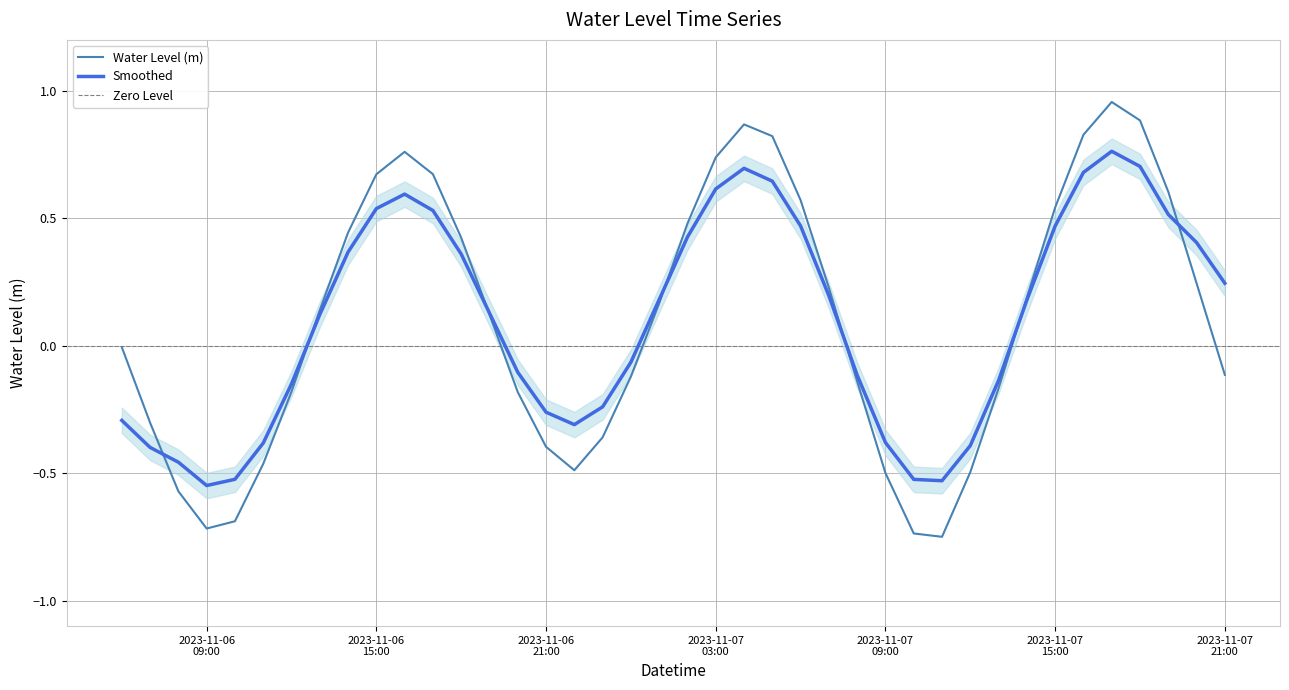

Which has a higher value, 2023-11-07 08:00:00 or 2023-11-06 13:00:00?

2023-11-06 13:00:00